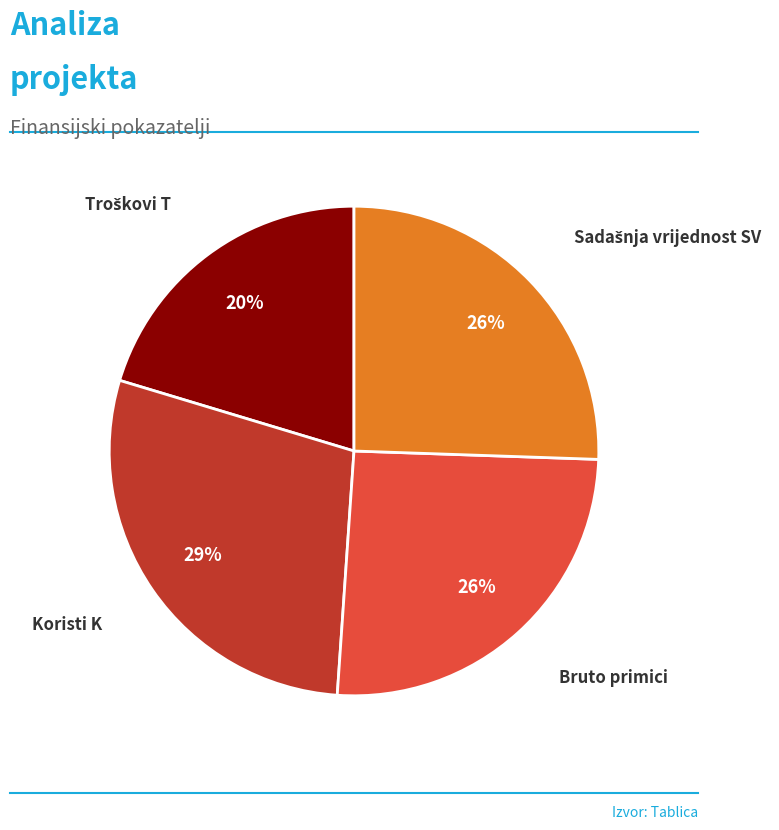

Which slice is the largest?

Koristi K